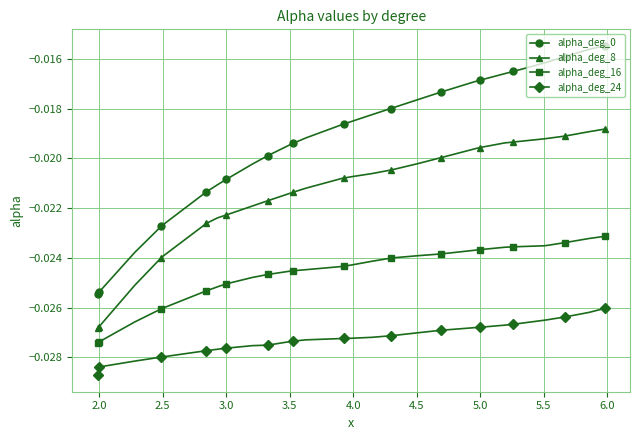

True or false: alpha_deg_0 and alpha_deg_8 intersect in this chart.

False